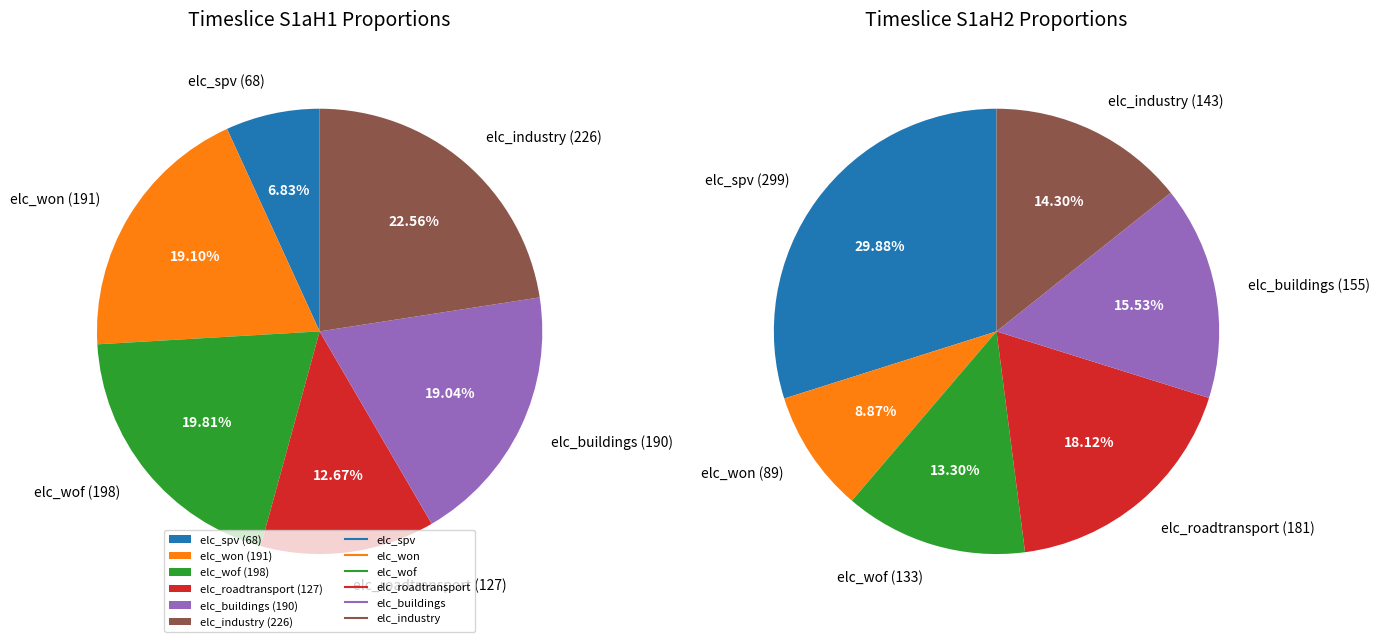

How many slices are in this pie chart?

6